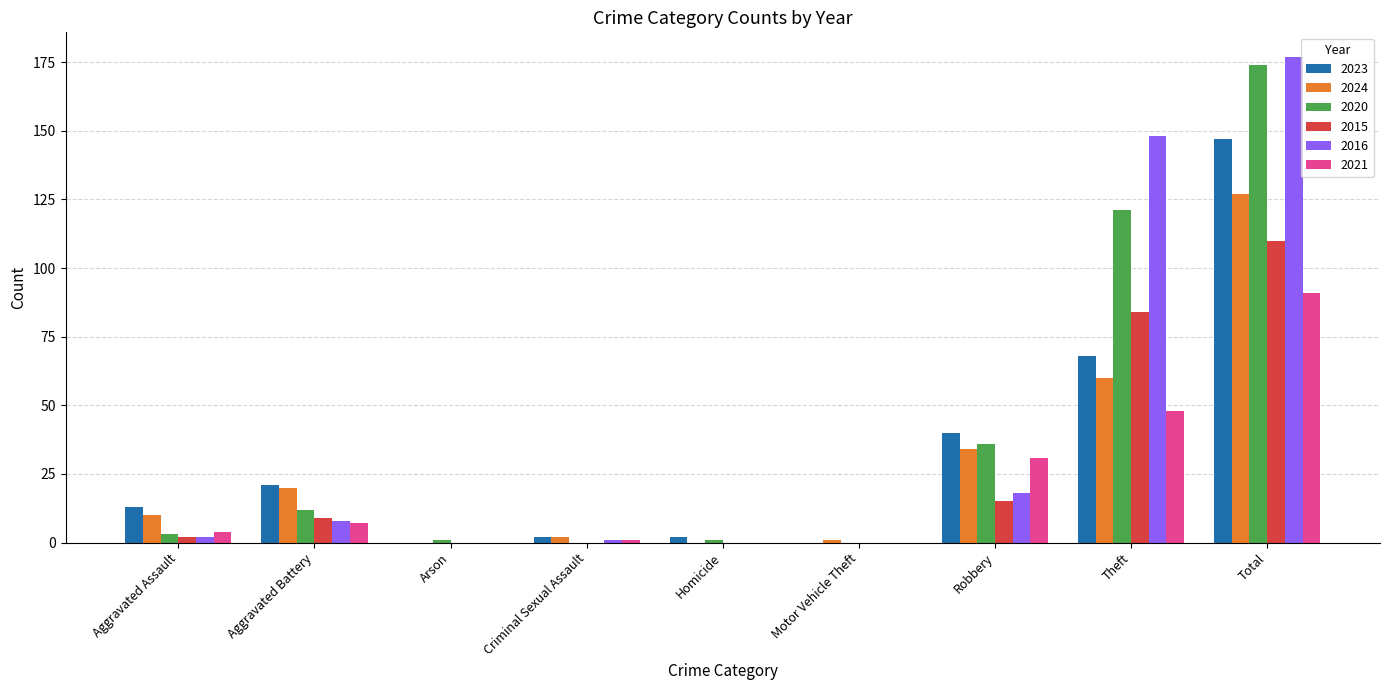

Does the chart contain stacked bars?

No